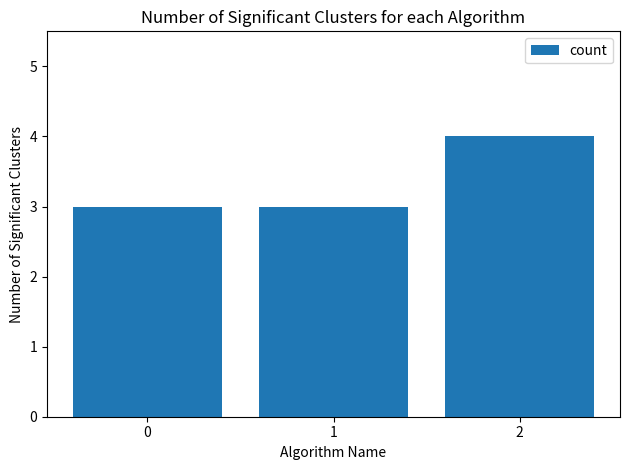

What is the value of the 2nd bar from the left?

3